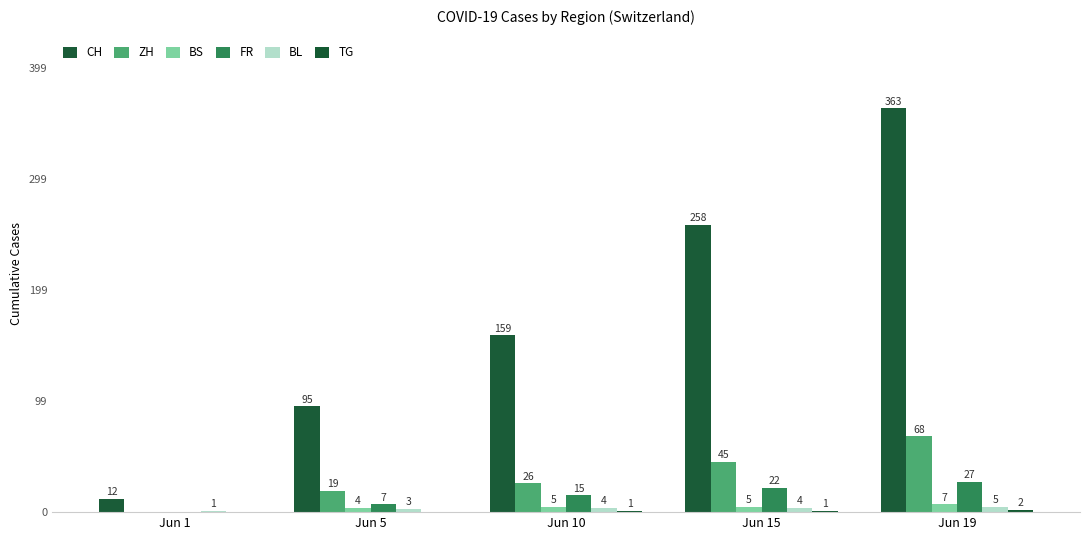

What is the value of the BL bar at the 5th from the left?

5